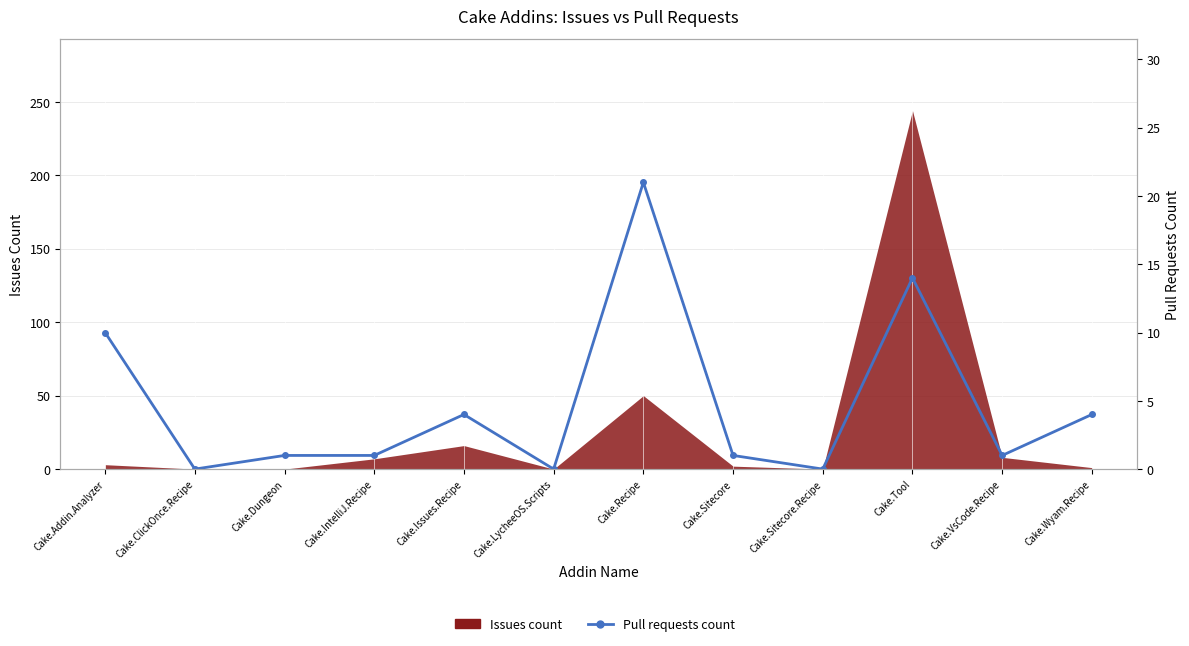

Is it true that the value at Cake.Recipe is 32?

False